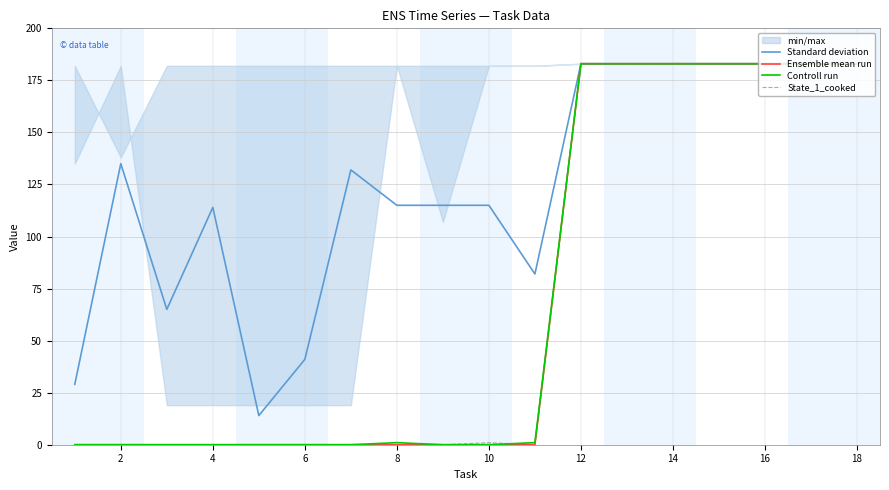

The Controll run series shows 183 at 14. True or false?

True